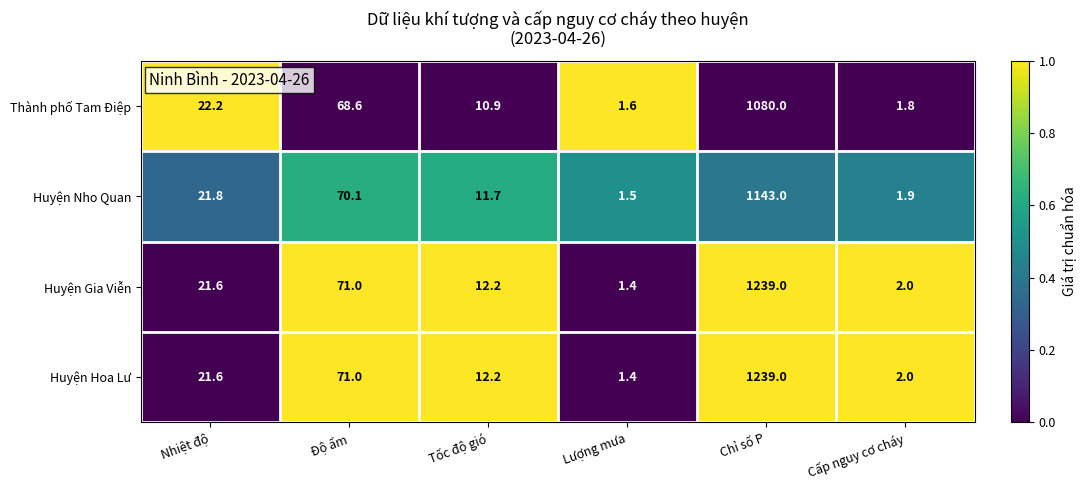

Between Nhiệt độ and Tốc độ gió, which series saw the biggest shift?

Thành phố Tam Điệp